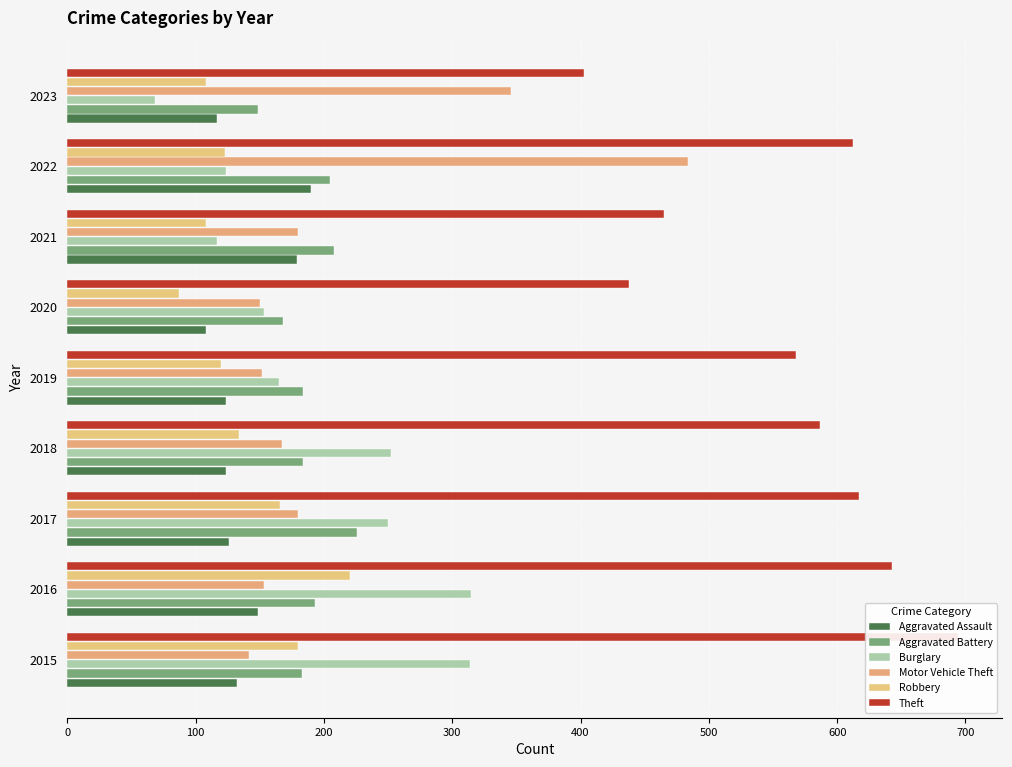

How many data points in Robbery are less than 123?

4